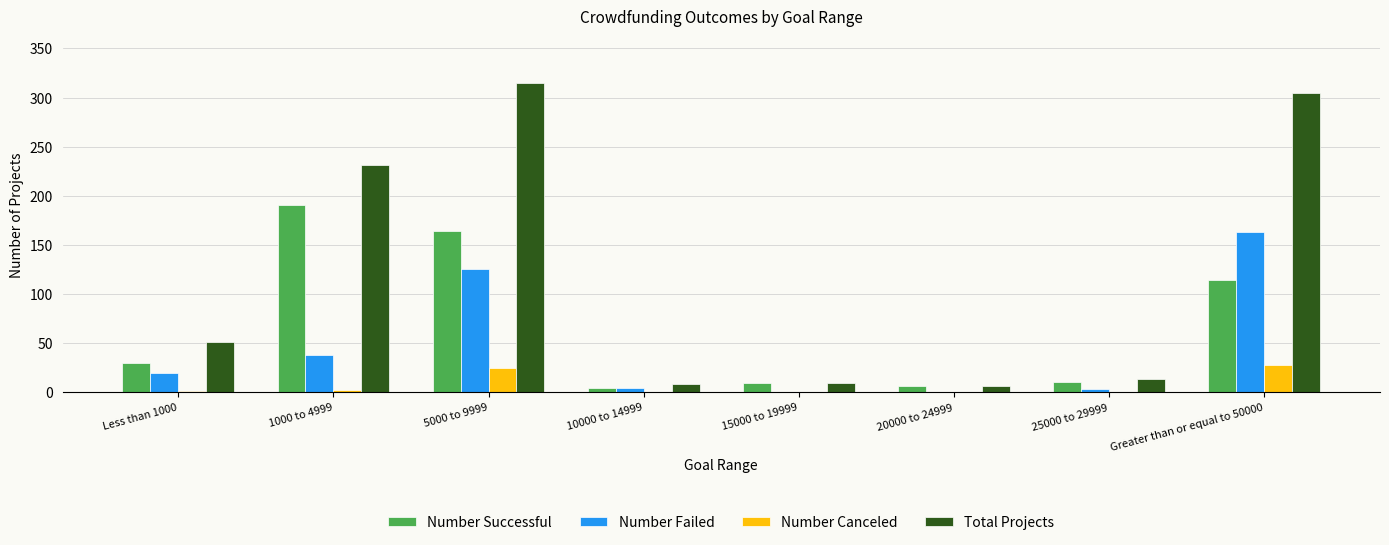

What is the sum of all Total Projects values?

942